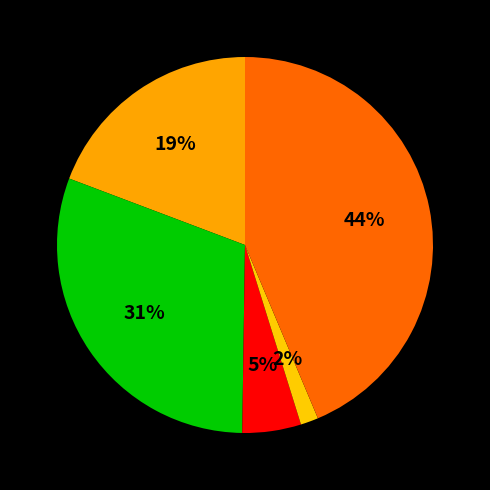

How many slices are in this pie chart?

5